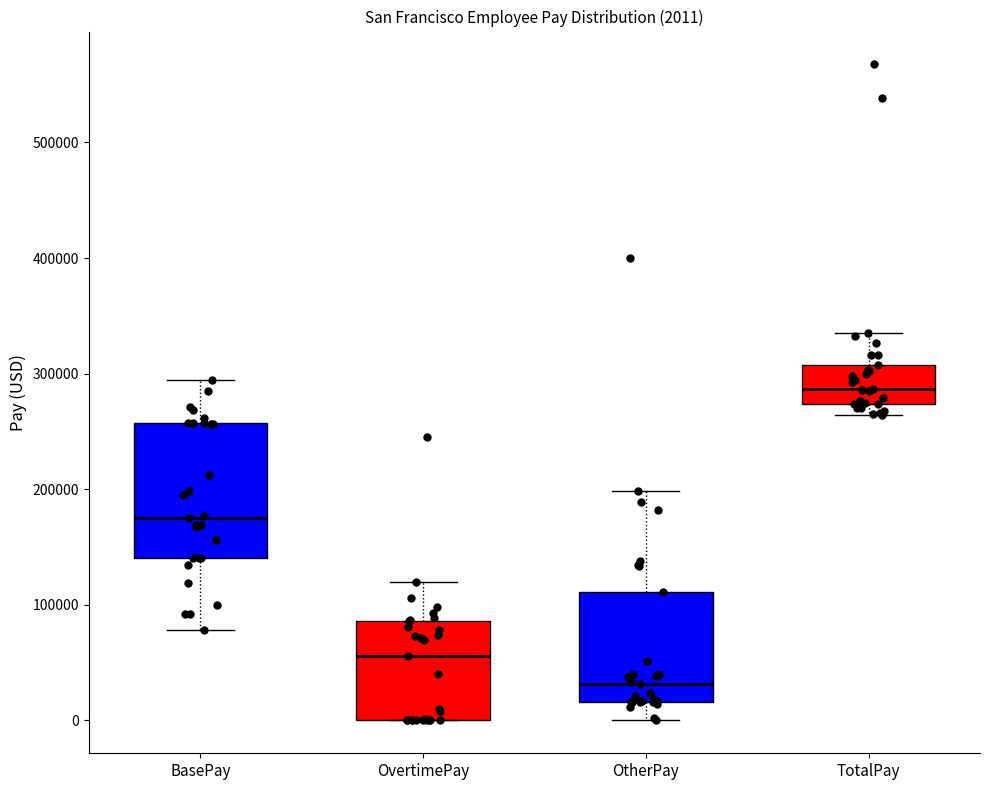

Which box is the tallest, from its lower edge to its upper edge?

BasePay